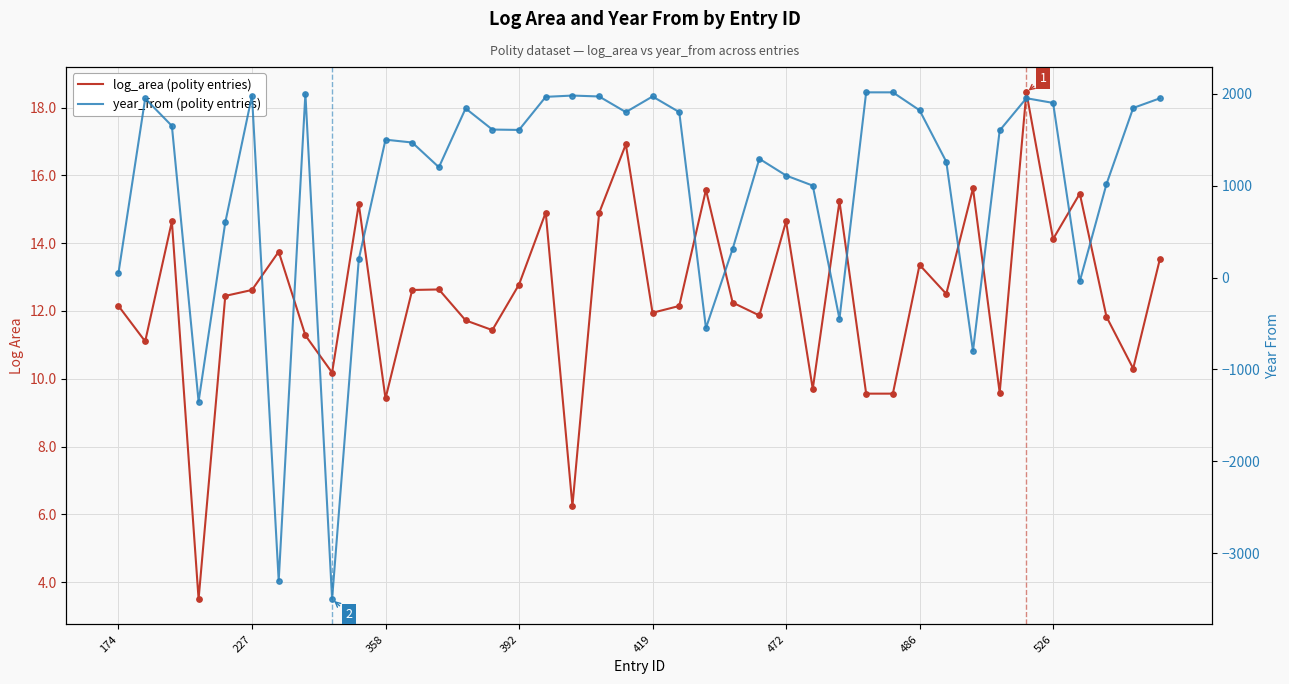

Is the value of year_from (polity entries) at 227 greater than the value of log_area (polity entries) at 419?

Yes